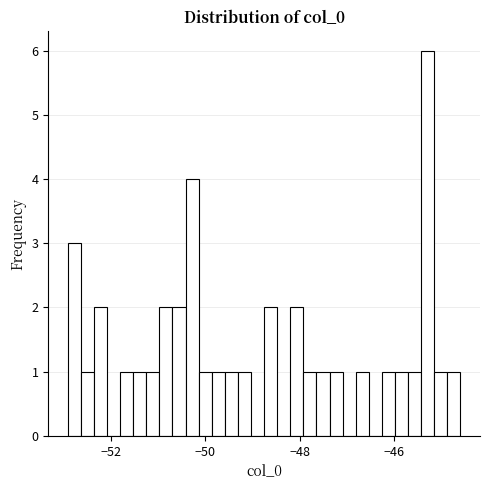

Around what value on the x-axis is the tallest bar? Give the approximate position of its centre, as read against the axis.

-45.2